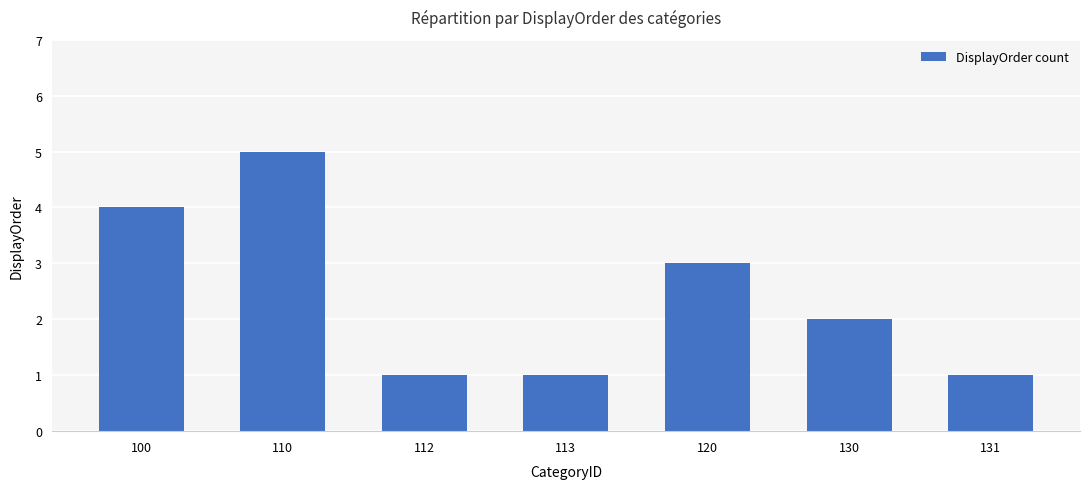

What is the smallest value displayed?

1